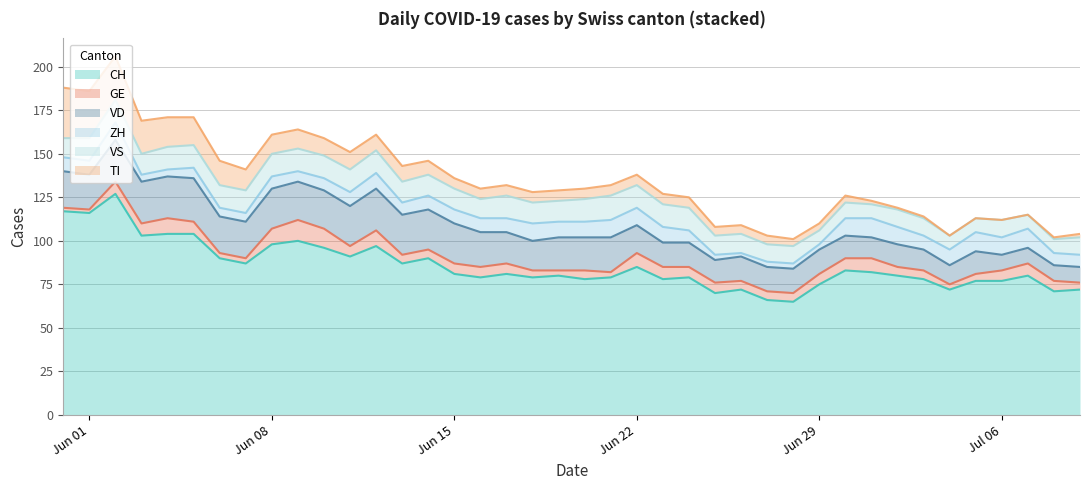

Count the VS values in the range 10 to 13.

32